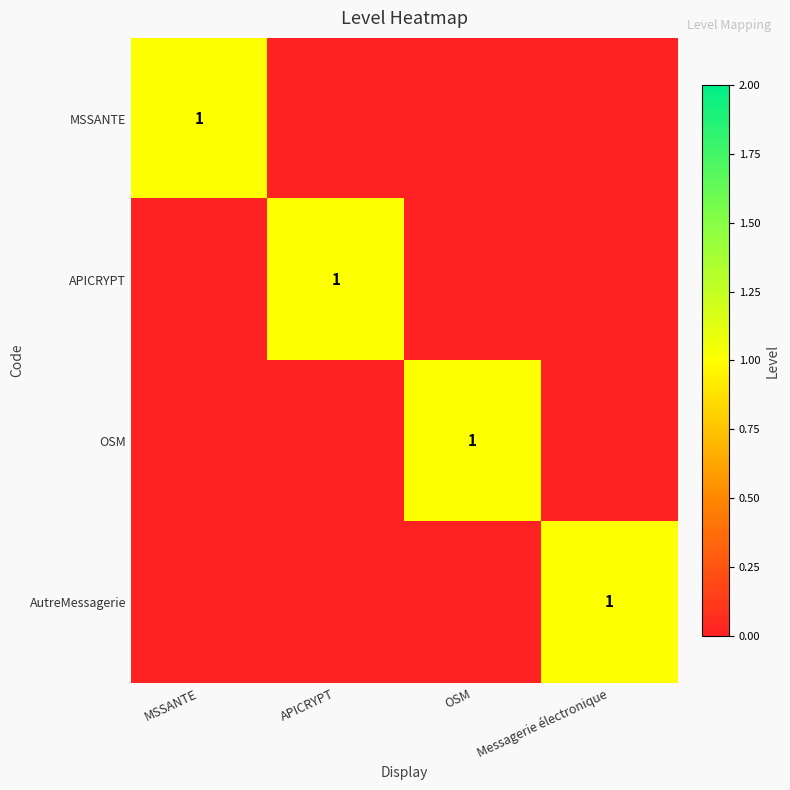

Is it true that APICRYPT equals 1 at APICRYPT?

True